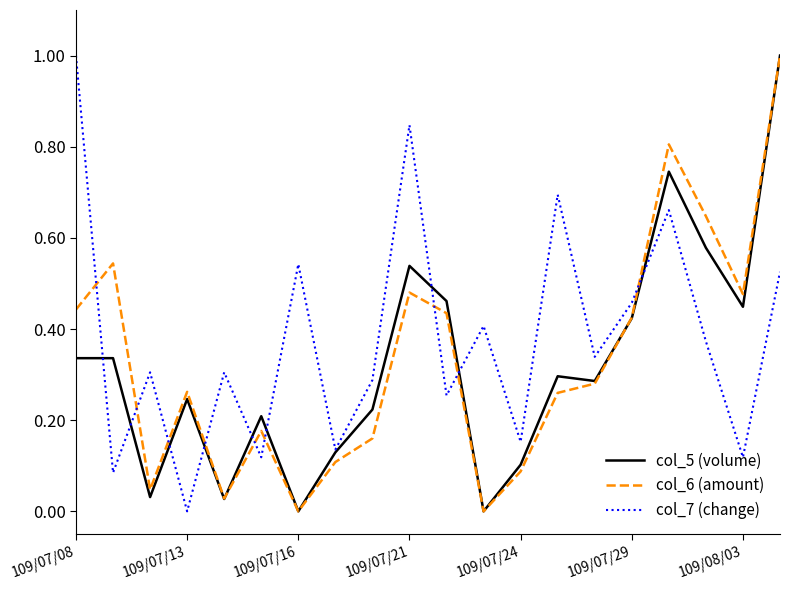

Which series has the largest total across all categories?

col_7 (change)